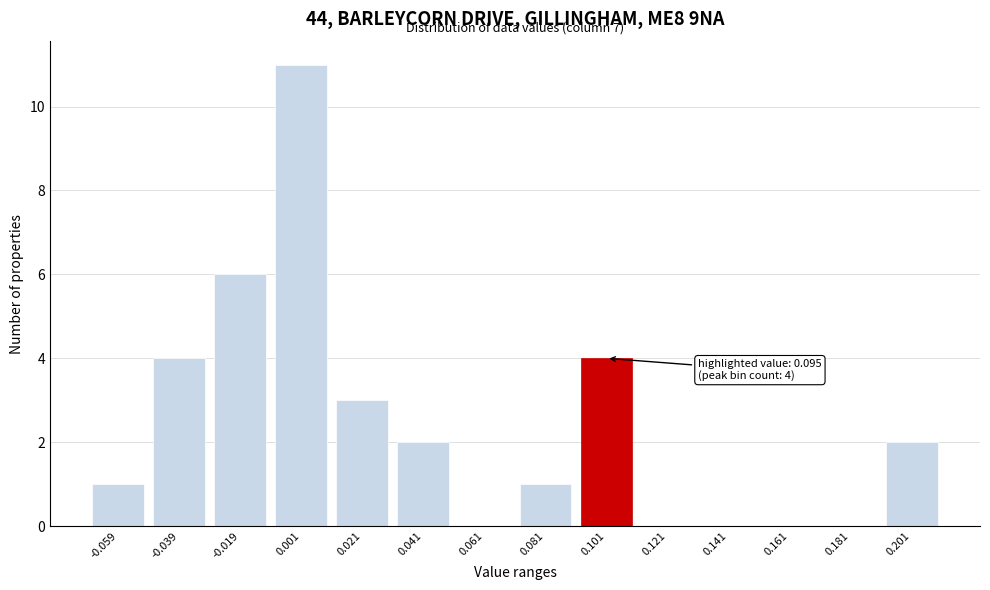

Reading left to right, extract all data points from this chart.

-0.059=1	-0.039=4	-0.019=6	0.001=11	0.021=3	0.041=2	0.061=0	0.081=1	0.101=4	0.121=0	0.141=0	0.161=0	0.181=0	0.201=2